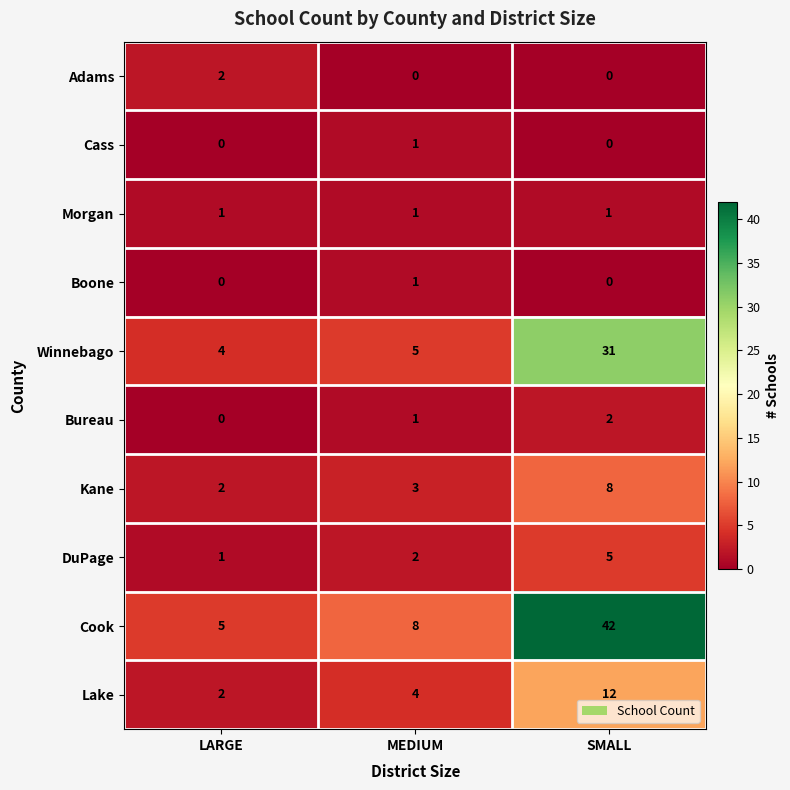

What is the difference between the maximum and second lowest values in the Kane series?

5